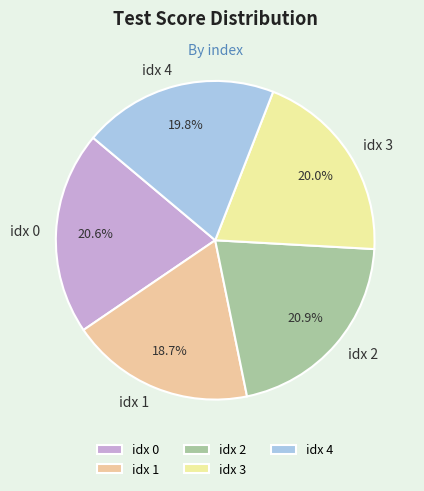

How many segments does this pie chart have?

5